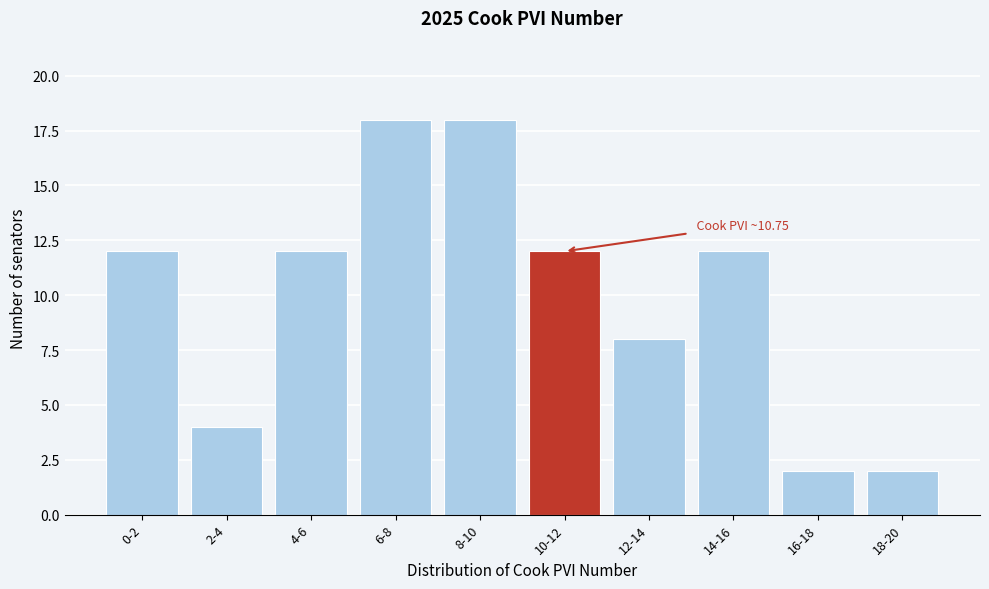

Reading right to left, extract all data points from this chart.

18-20=2	16-18=2	14-16=12	12-14=8	10-12=12	8-10=18	6-8=18	4-6=12	2-4=4	0-2=12